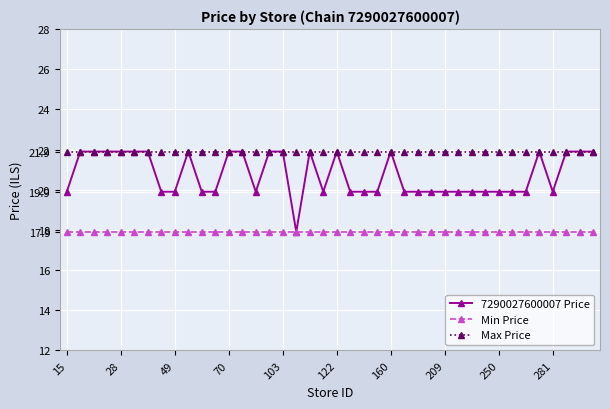

Which series has the widest spread of values?

7290027600007 Price